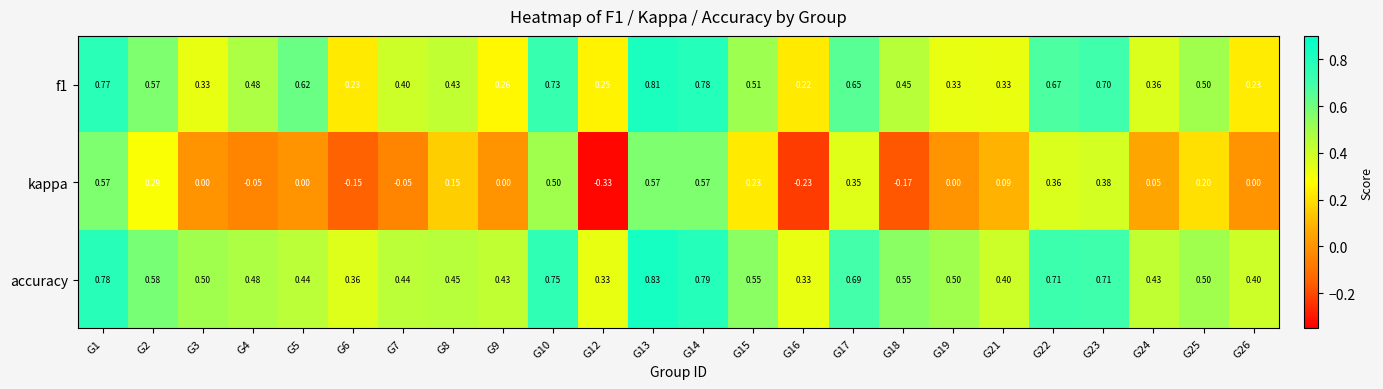

Which series has the widest spread of values?

kappa